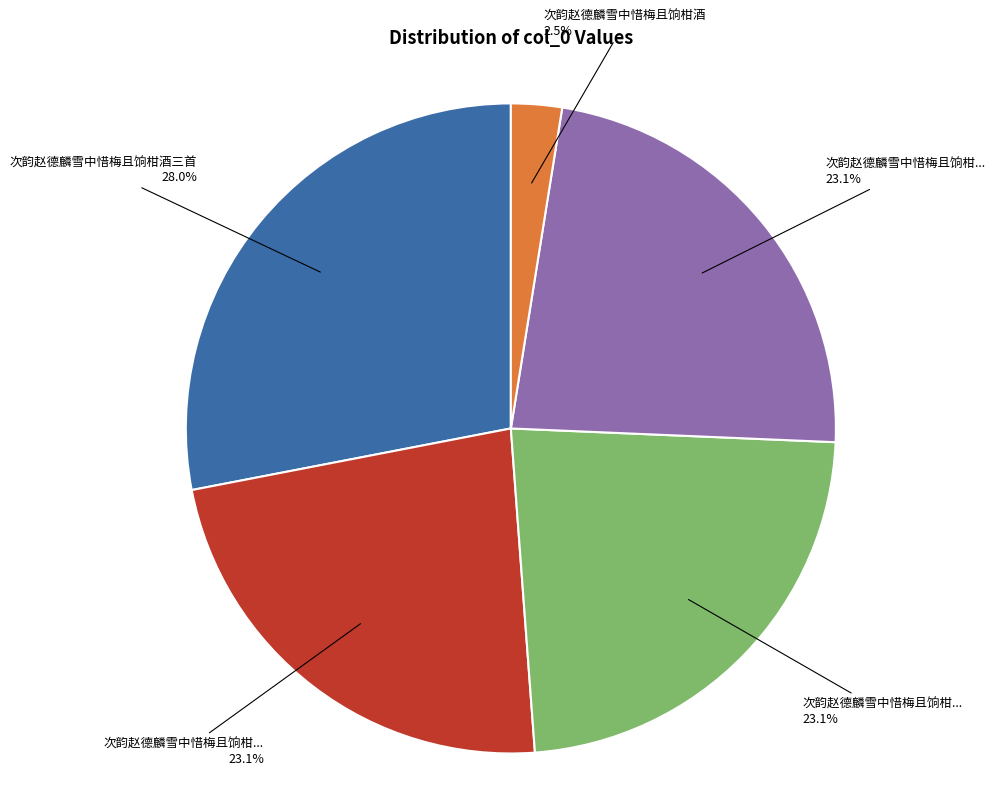

Is there any slice that represents more than half of the pie?

No